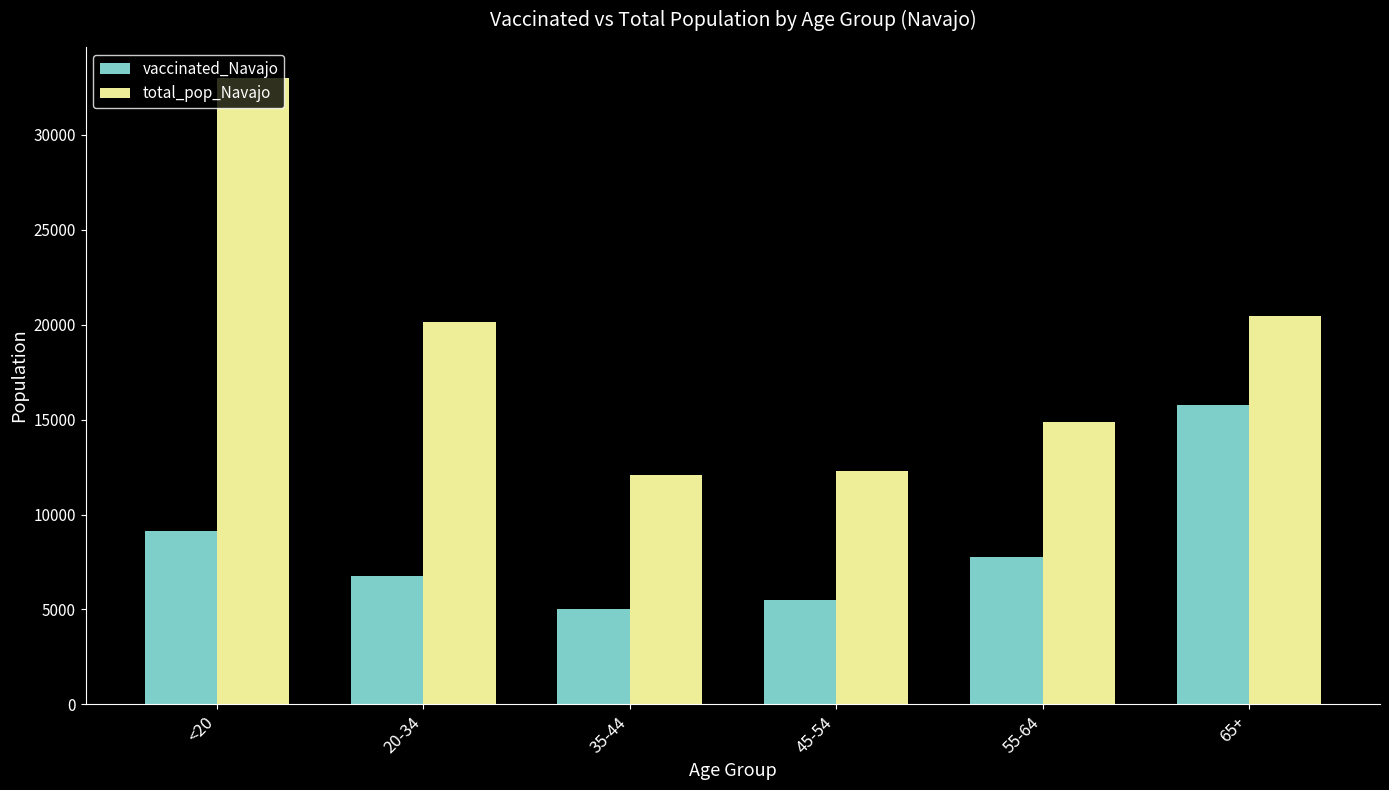

What is the maximum value for vaccinated_Navajo?

15789